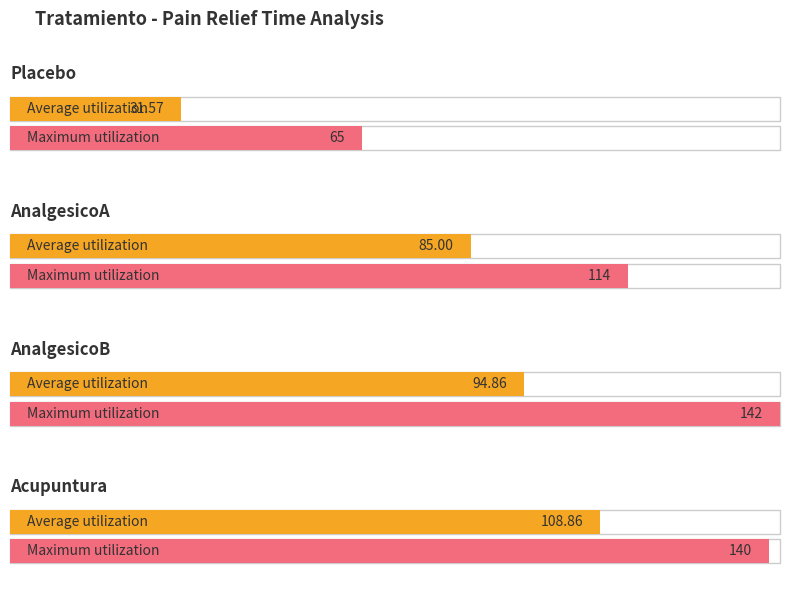

Does the chart contain stacked bars?

No